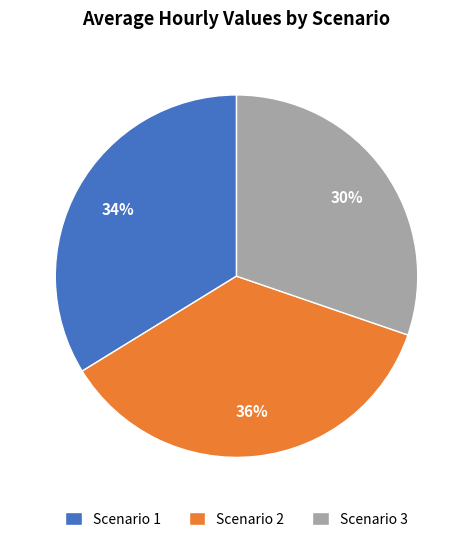

Which category has the smallest portion of the pie?

Scenario 3